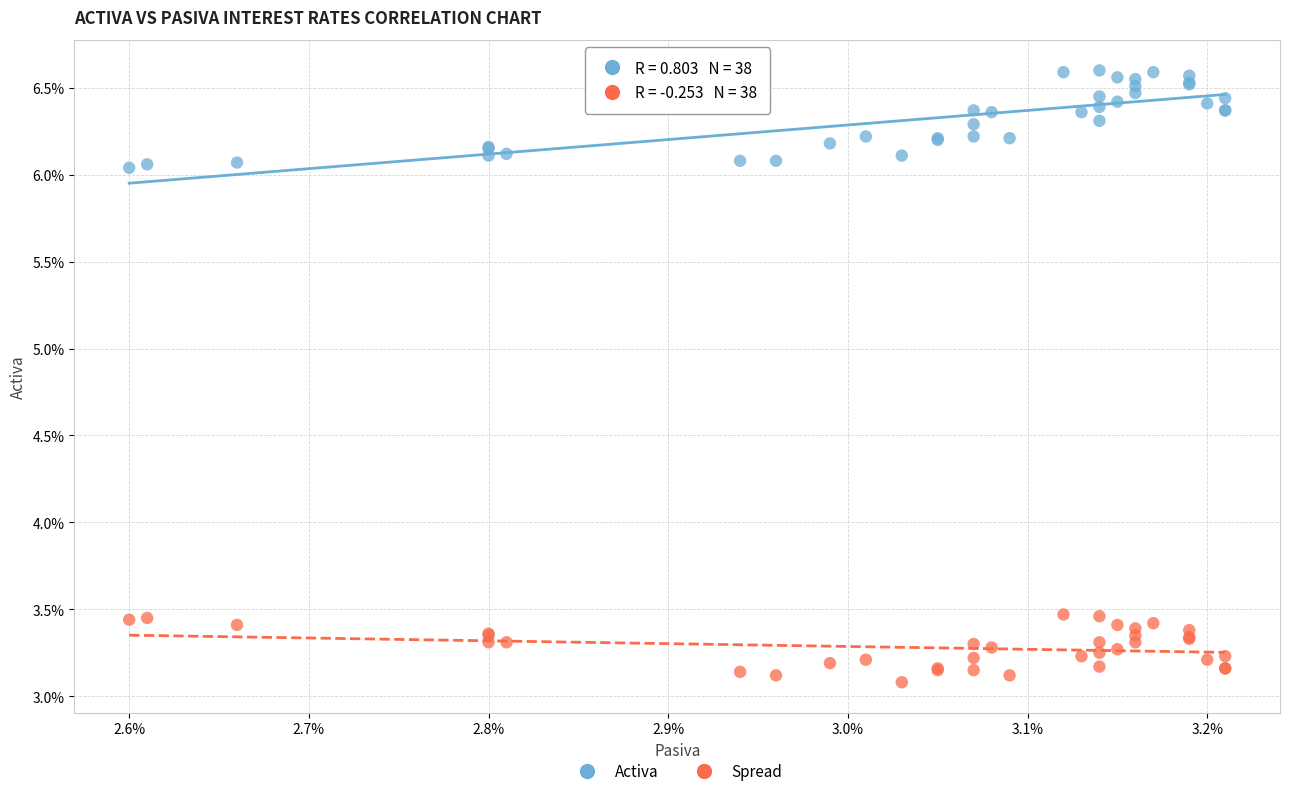

What are all the series names shown in the legend?

Activa, Spread